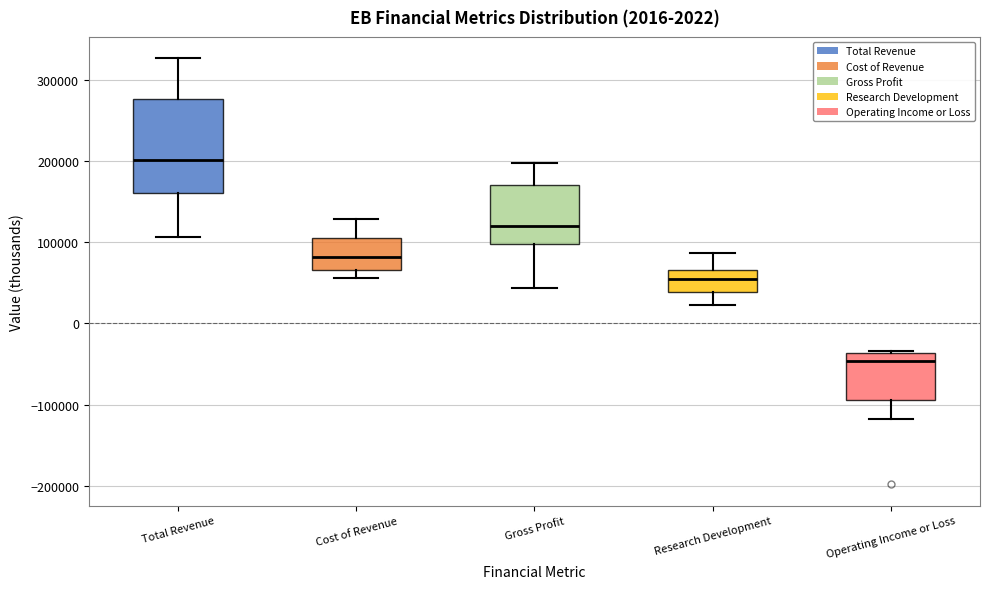

Where does the lower whisker of the box for Total Revenue end on the y-axis? The values are not printed on the chart, so give them approximately, as read against the axis.

110000